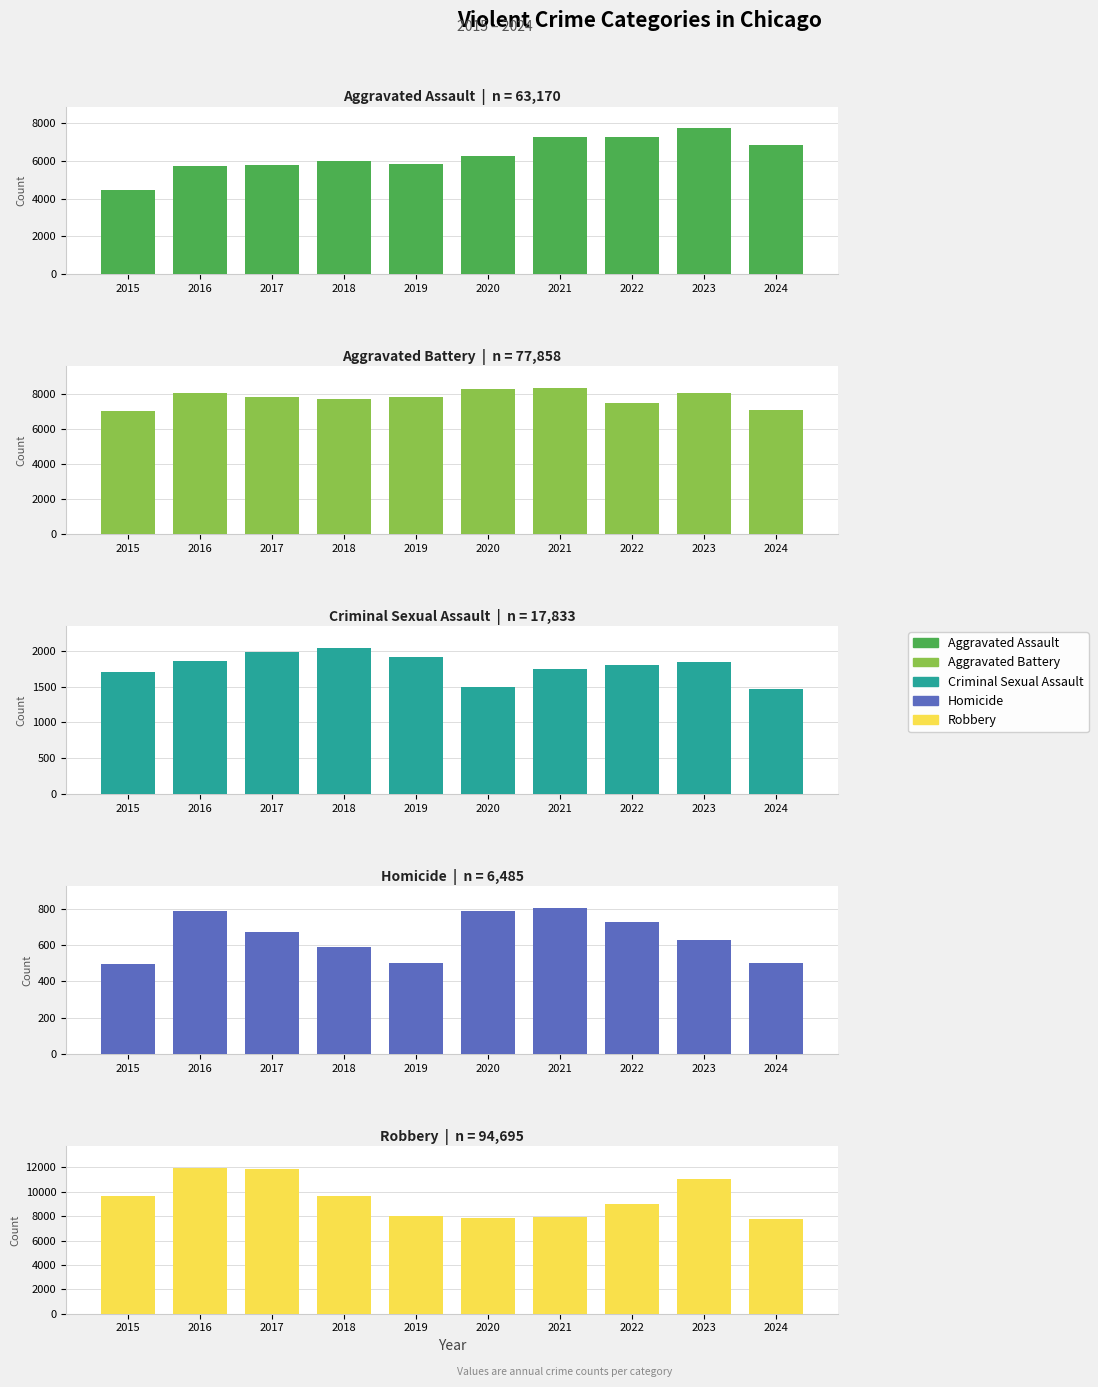

At which category is the sum across all series the highest?

2023